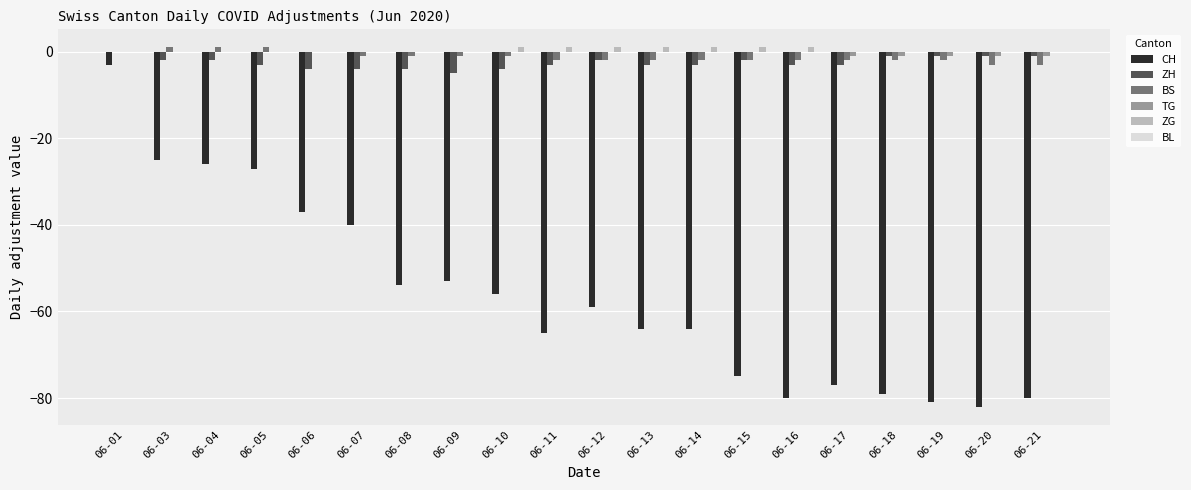

What is the sum of all CH values?

-1127